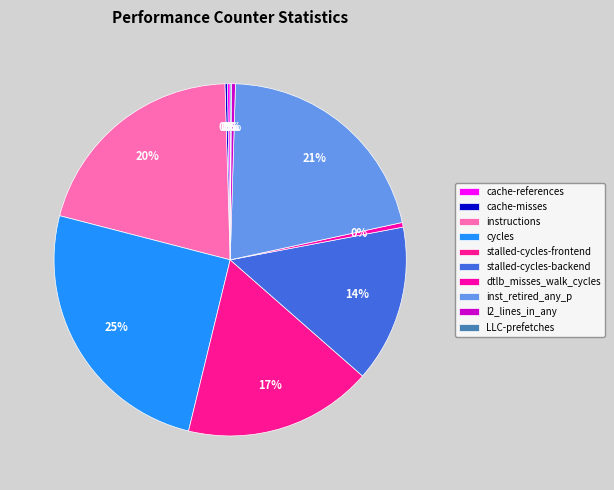

Combined, what portion of the pie is cache-references and dtlb_misses_walk_cycles?

0.7%